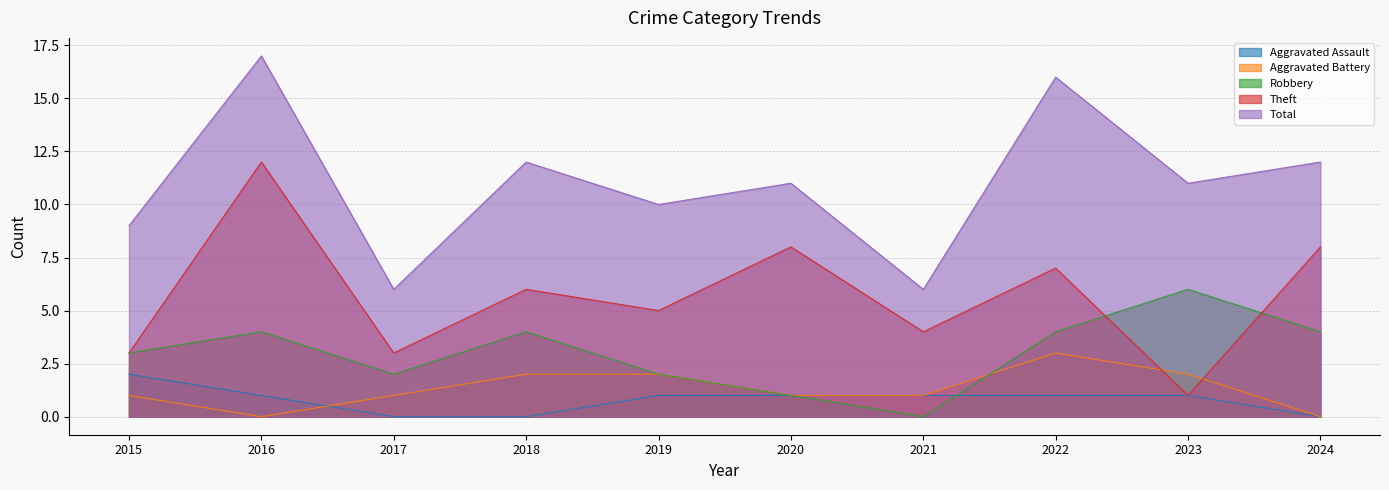

Reading left to right, list all the values displayed in this chart.

Aggravated Assault: 2	1	0	0	1	1	1	1	1	0
Aggravated Battery: 1	0	1	2	2	1	1	3	2	0
Robbery: 3	4	2	4	2	1	0	4	6	4
Theft: 3	12	3	6	5	8	4	7	1	8
Total: 9	17	6	12	10	11	6	16	11	12